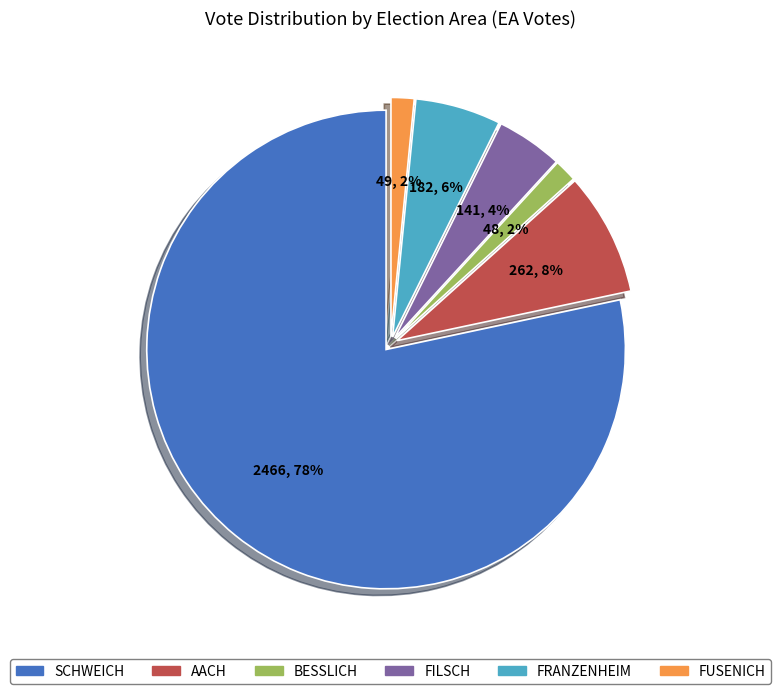

Approximately how many times larger is the value at FILSCH compared to AACH?

0.5